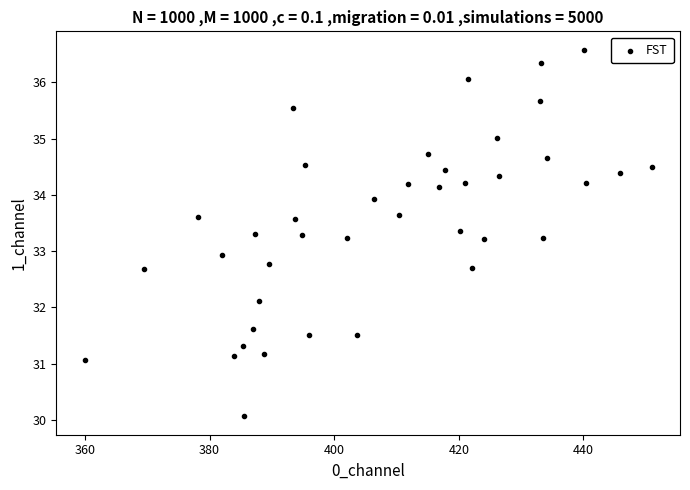

What is the range of Y values (max minus min)?

6.5